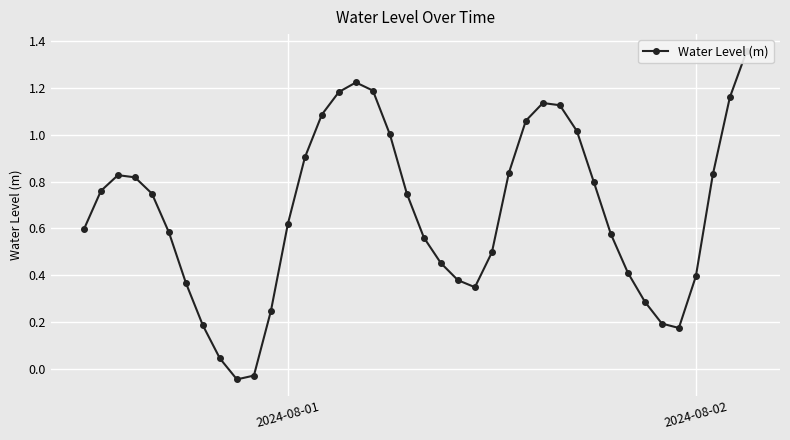

What is the maximum value shown in the chart?

1.4